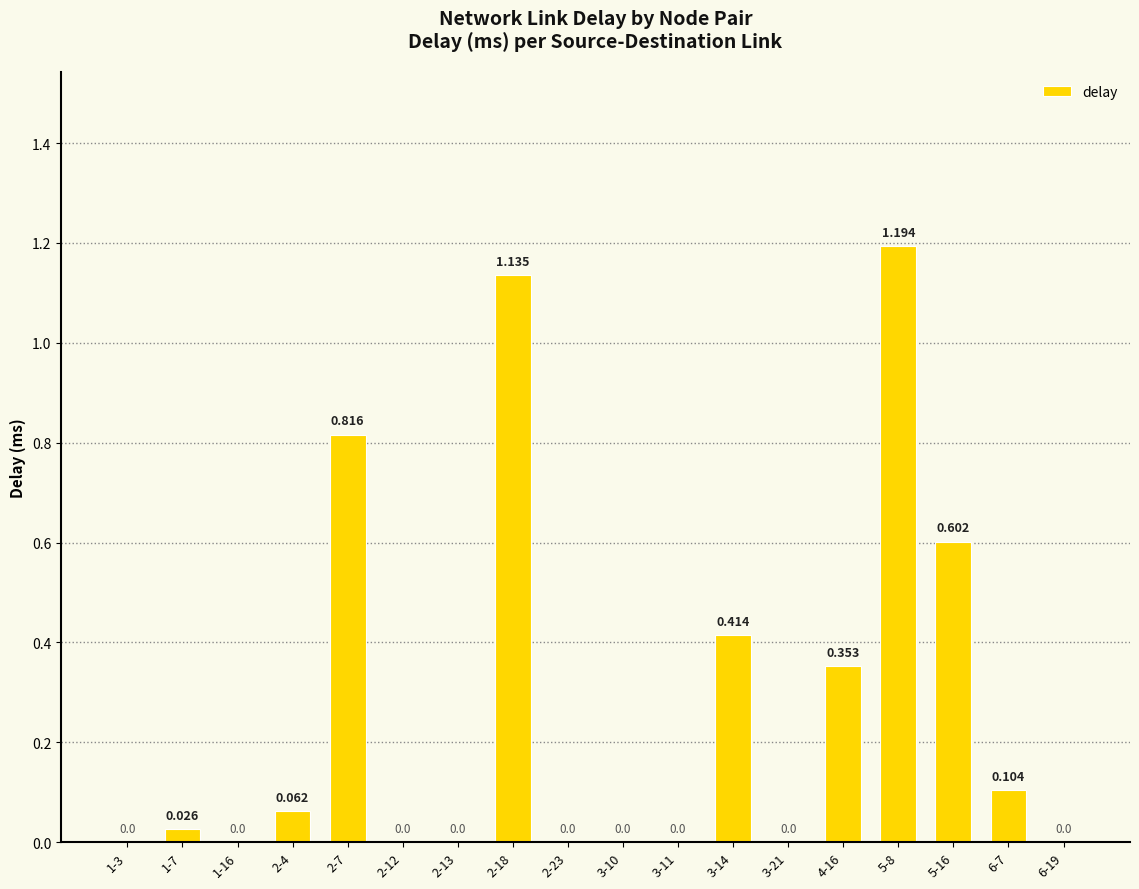

Which label corresponds to the smallest value in the chart?

1-3